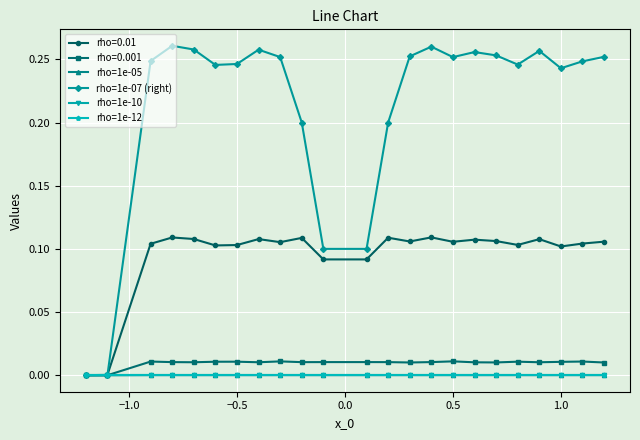

Which series has the largest total across all categories?

rho=1e-07 (right)